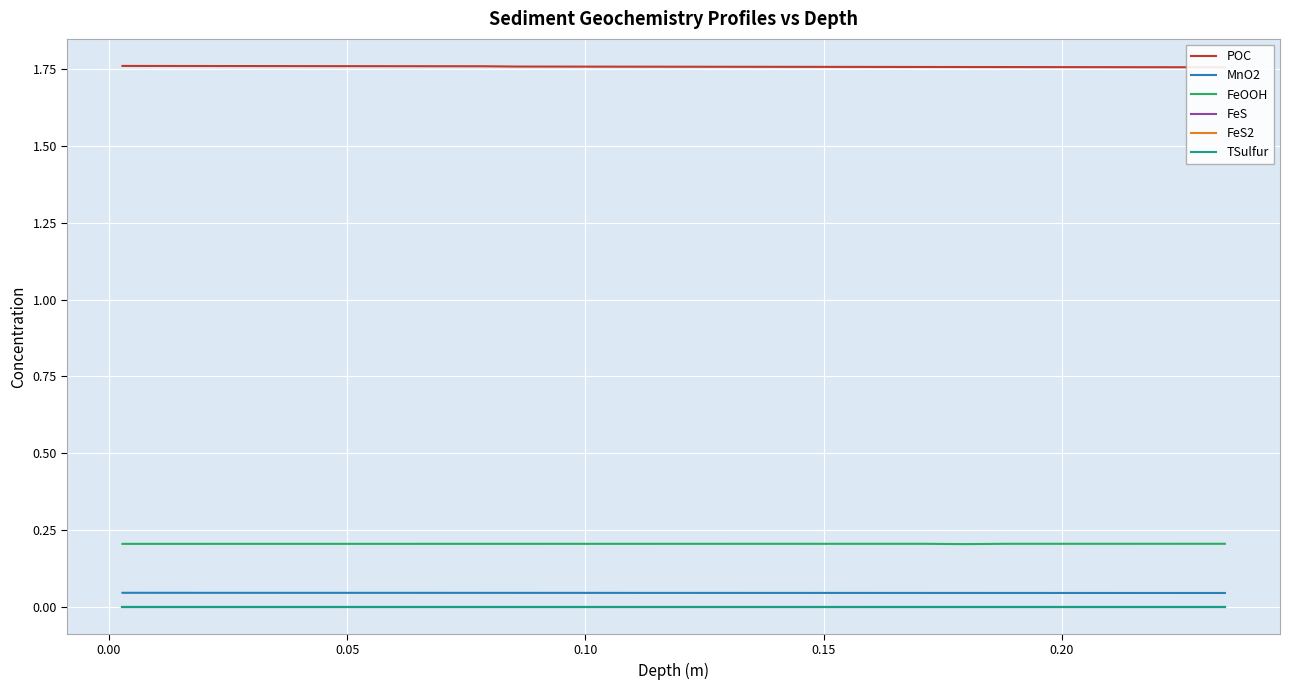

True or false: MnO2 and FeOOH cross at least once.

False